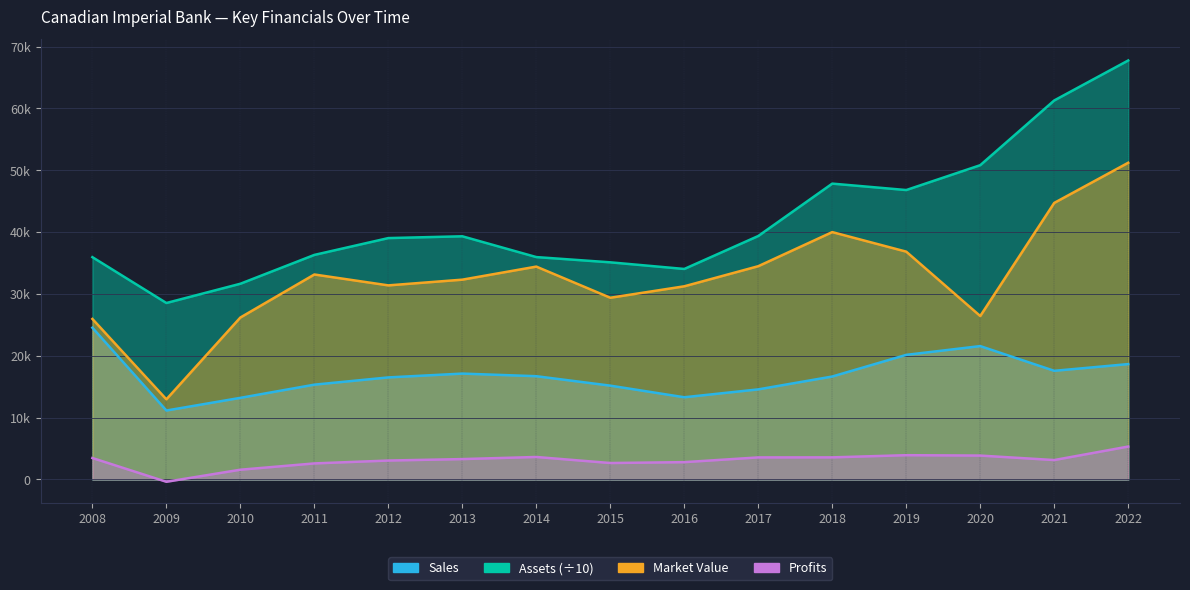

Reading left to right, list all the values displayed in this chart.

Sales: 24540.0	11150.0	13200.0	15332.0	16504.0	17122.0	16700.0	15173.0	13294.0	14569.0	16649.0	20151.0	21568.0	17572.0	18657.0
Assets: 35949.0	28537.0	31651.0	36312.8	39033.7	39323.5	35961.7	35113.6	34040.3	39370.6	47840.2	46801.7	50819.9	61286.8	67751.5
Market_Value: 25960.0	12960.0	26190.0	33146.0	31386.0	32310.0	34422.0	29386.0	31238.0	34489.0	40002.0	36839.0	26430.0	44720.0	51214.0
Profits: 3470.0	-370.0	1580.0	2598.4	3063.3	3299.0	3638.7	2660.8	2802.7	3569.0	3577.0	3929.0	3866.1	3141.7	5325.0